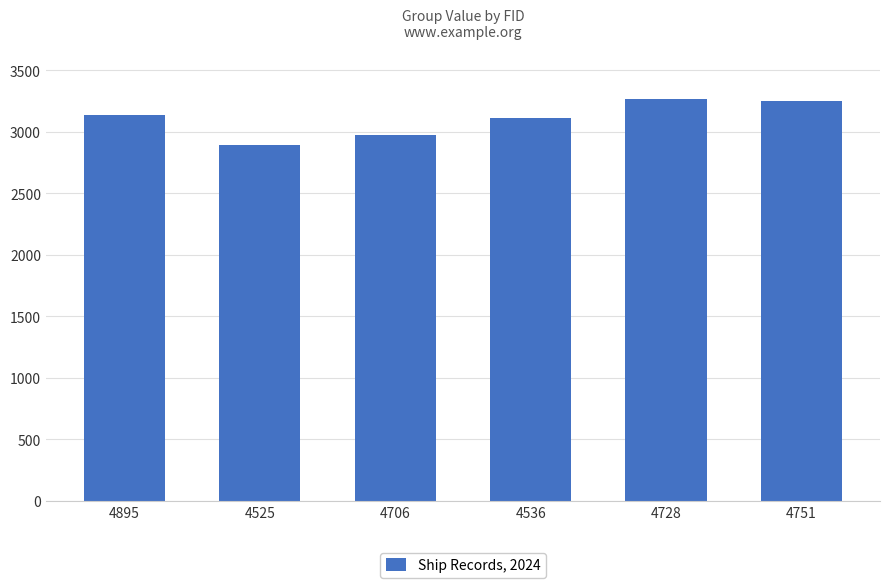

Are the bars horizontal?

No